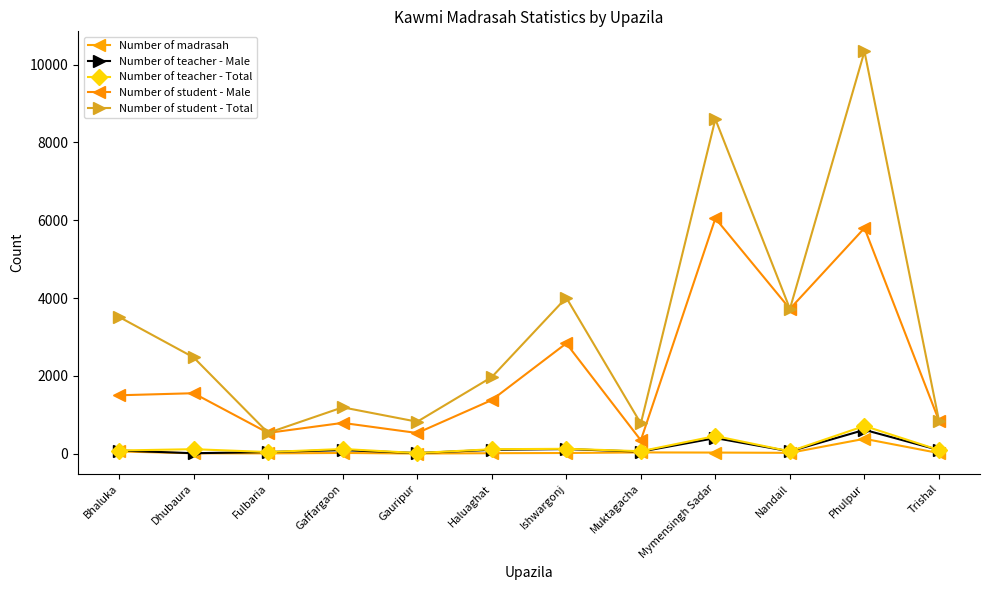

Does the chart display data point markers on the line(s)?

Yes